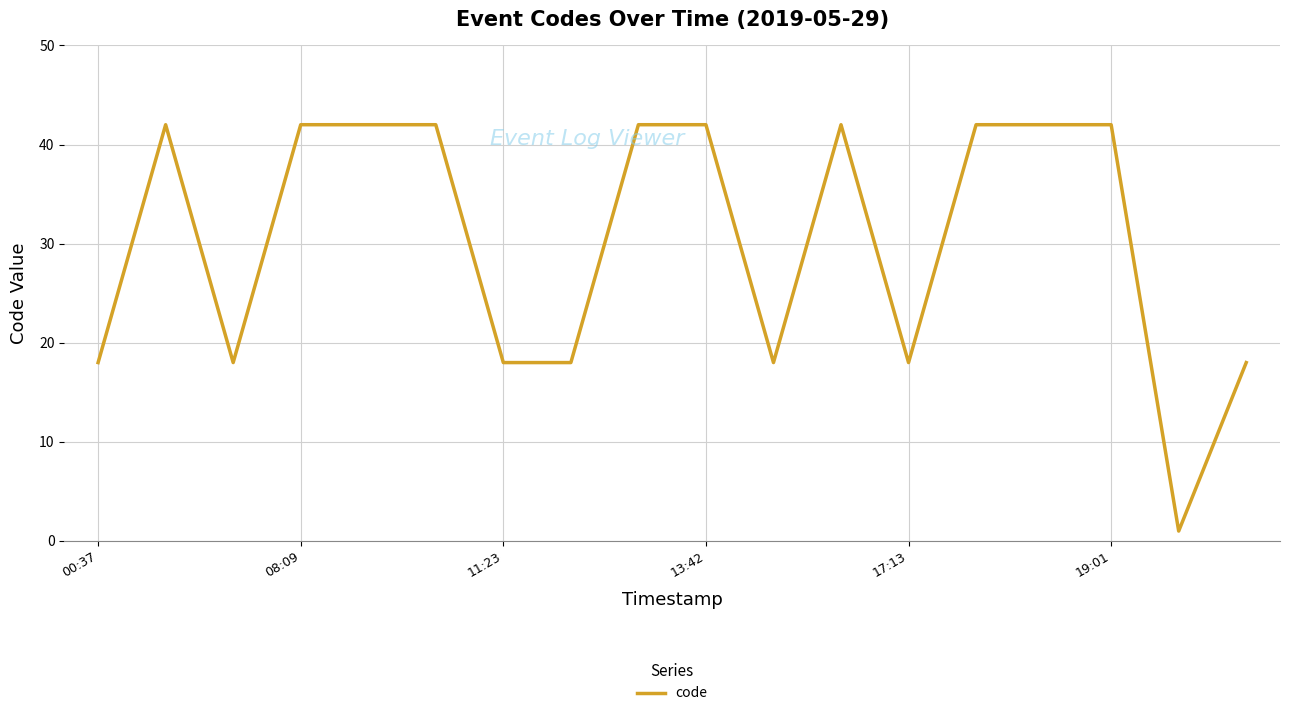

What is the difference between the maximum and minimum values?

41